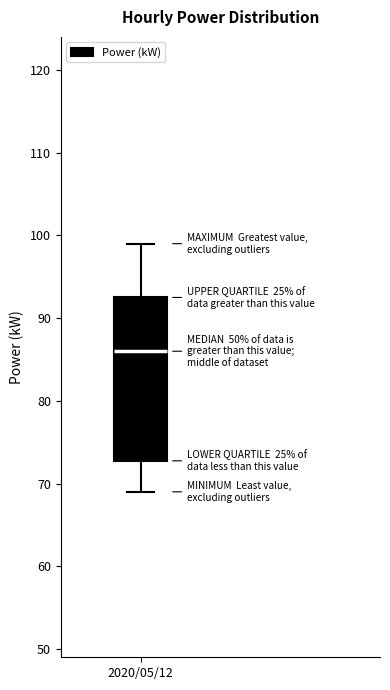

Read this box plot against the y-axis: the position of the median line, the range covered by the box, and the ends of both whiskers. The values are not printed on the chart, so give them approximately, as read against the axis.

median 86, box 73 to 93, whiskers 69 to 99